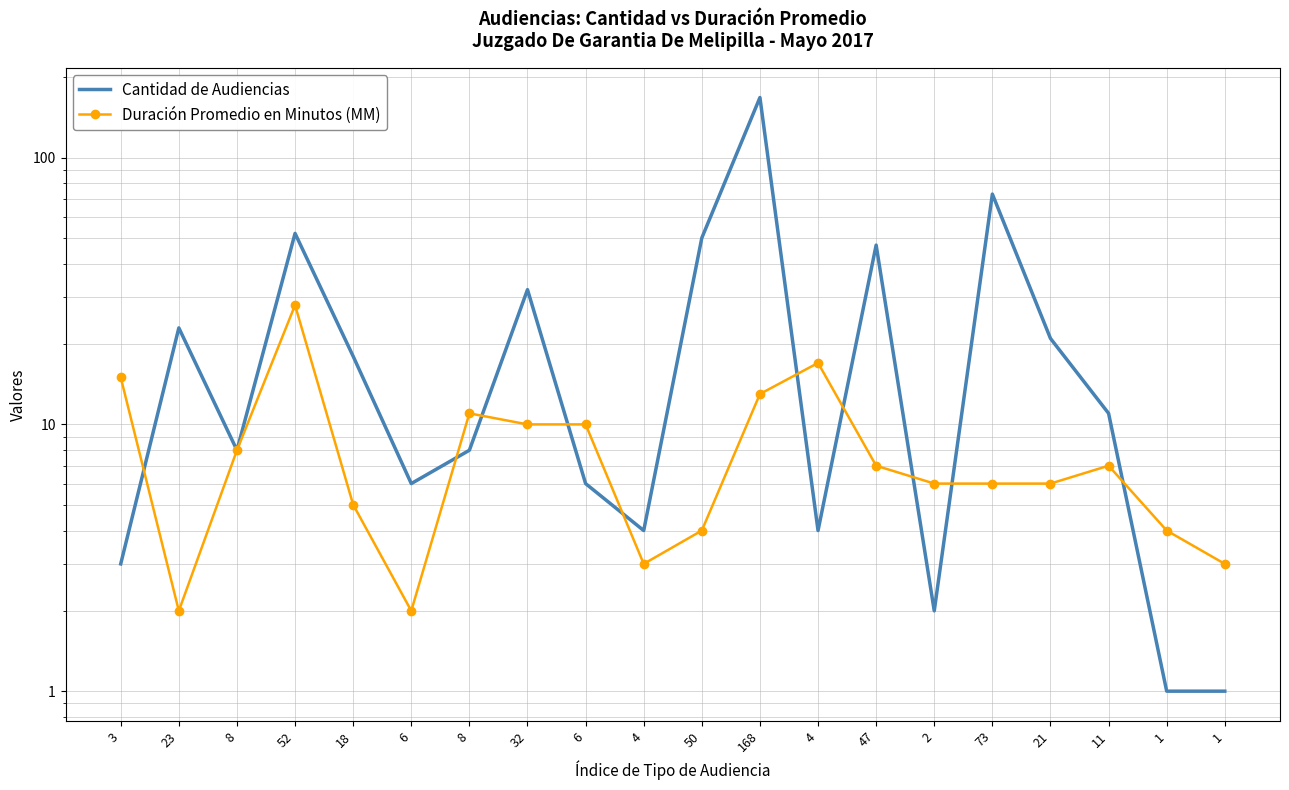

True or false: Duración Promedio en Minutos (MM) and Cantidad de Audiencias intersect in this chart.

True